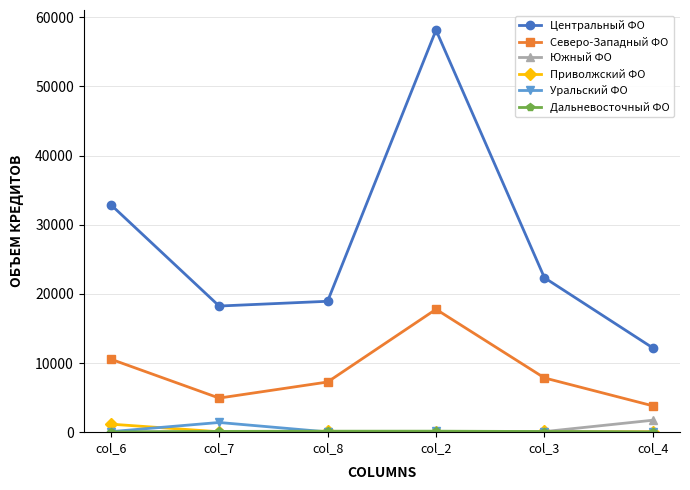

What is the difference between the Центральный ФО values at col_4 and col_7?

6064